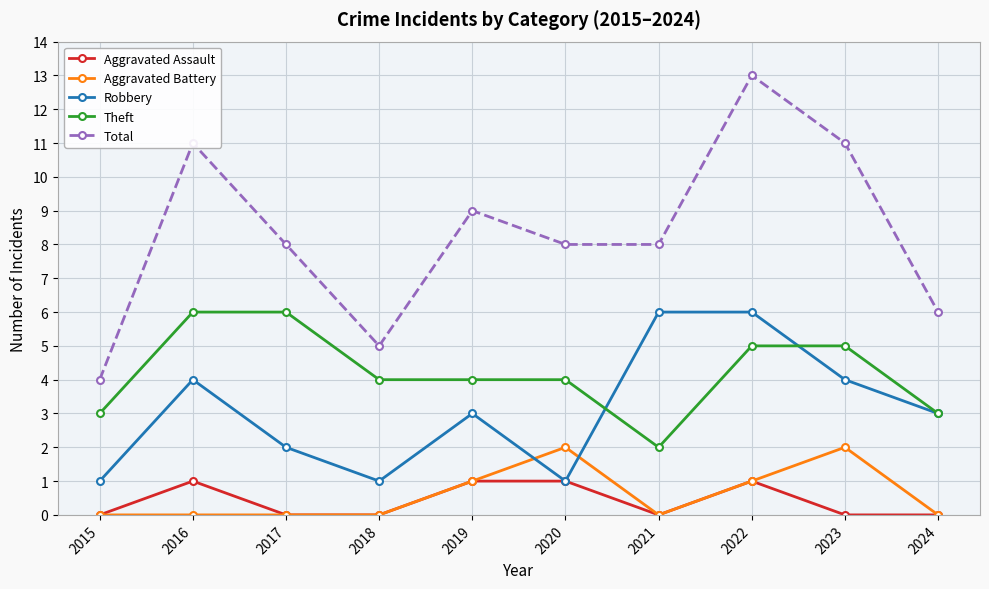

Which series has the largest total across all categories?

Total